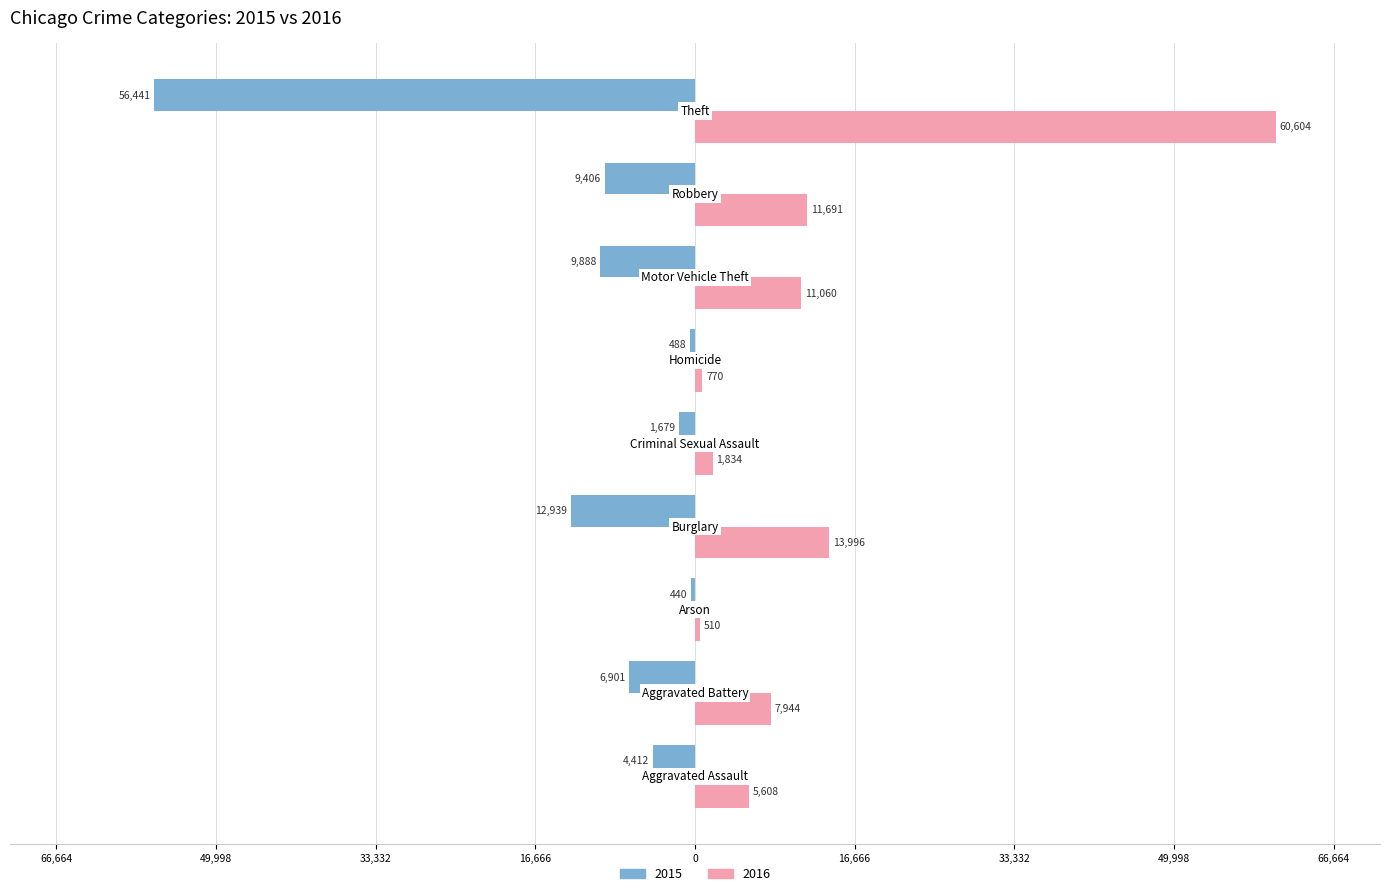

What are all the series names shown in the legend?

2015, 2016